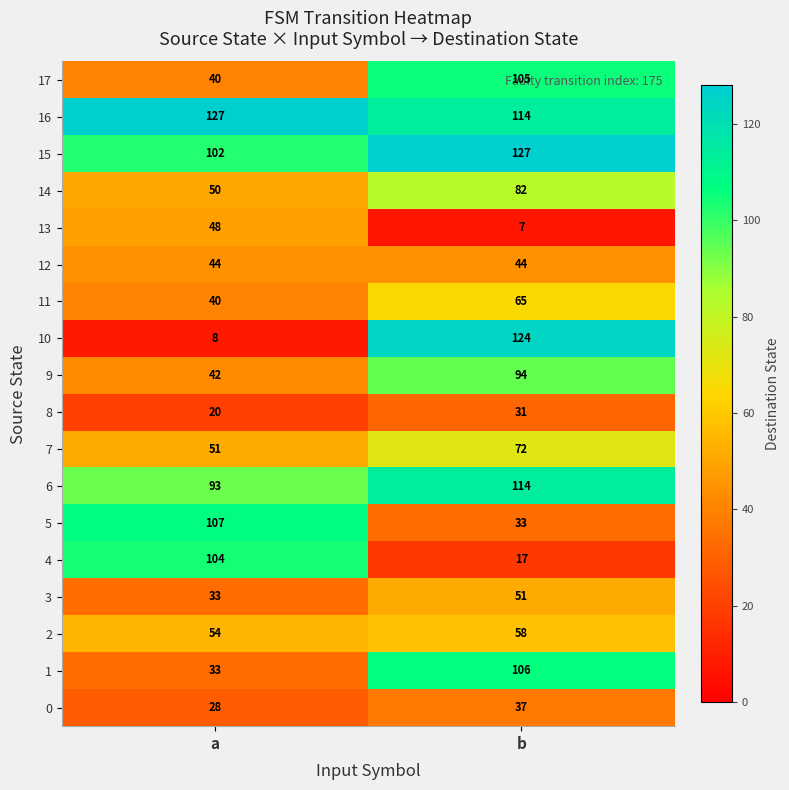

At how many categories does at least one series exceed 61?

2